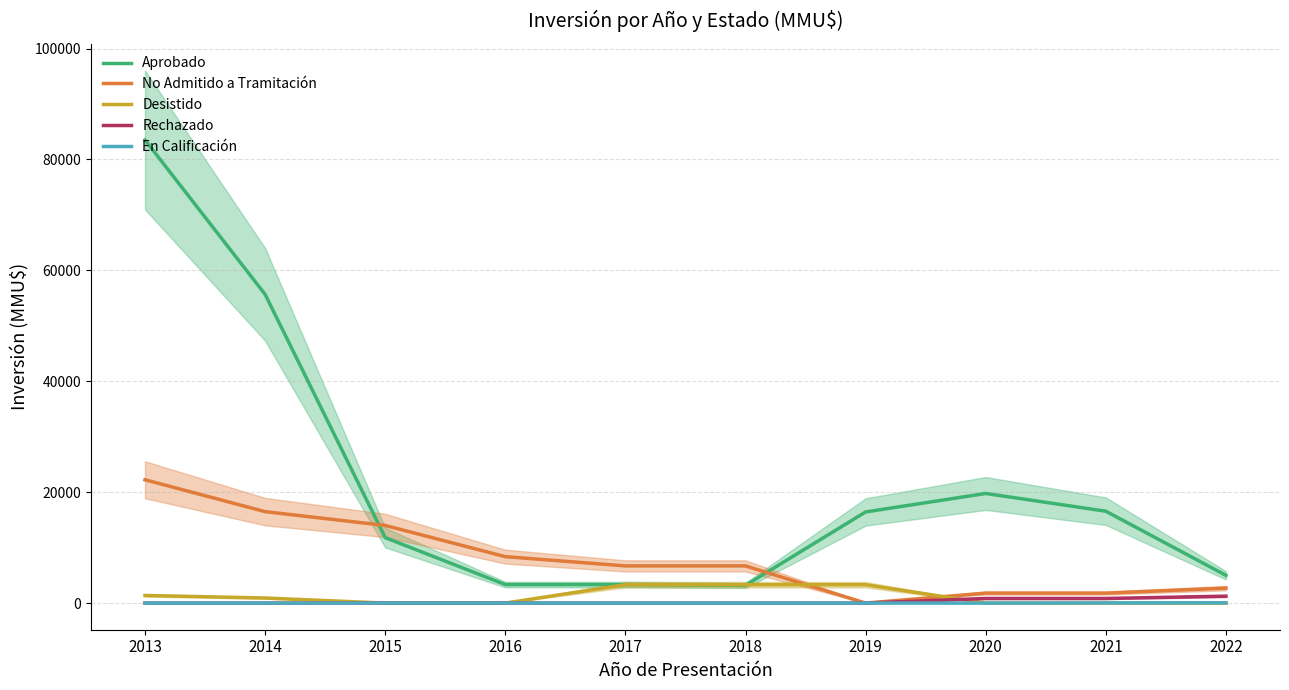

At 2019, list the series in order from largest to smallest.

Aprobado, Desistido, No Admitido a Tramitación, Rechazado, En Calificación